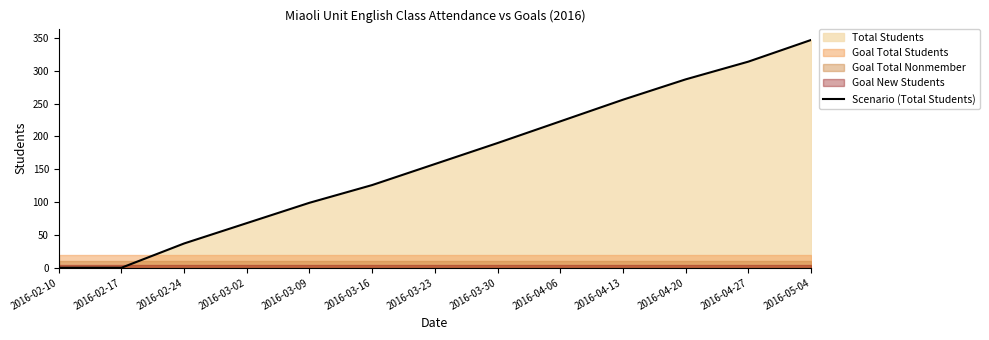

Reading left to right, list all the values displayed in this chart.

2016-02-10=0	2016-02-17=0	2016-02-24=37	2016-03-02=68	2016-03-09=99	2016-03-16=126	2016-03-23=158	2016-03-30=190	2016-04-06=223	2016-04-13=256	2016-04-20=287	2016-04-27=314	2016-05-04=347